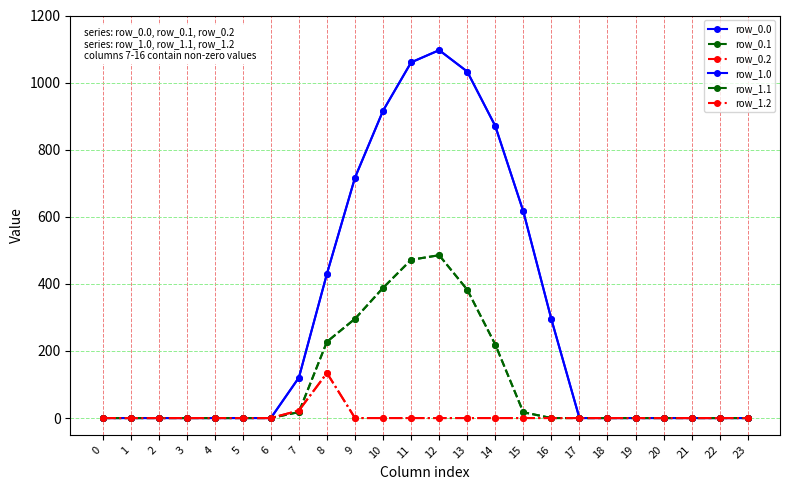

Does the chart have visible grid lines?

Yes